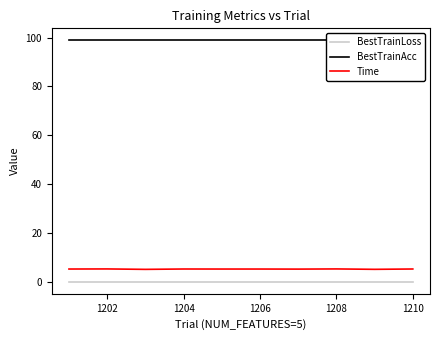

The value of Time at 1210 is 5.2. True or false?

True